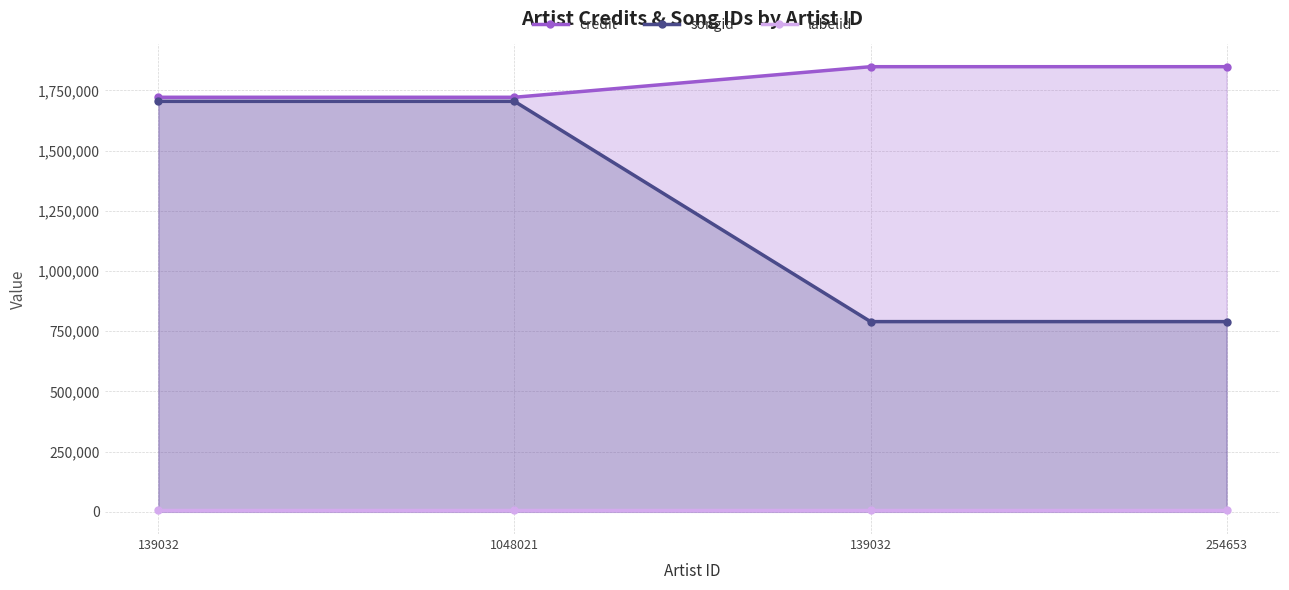

The credit series shows 1848809 at 254653. True or false?

True